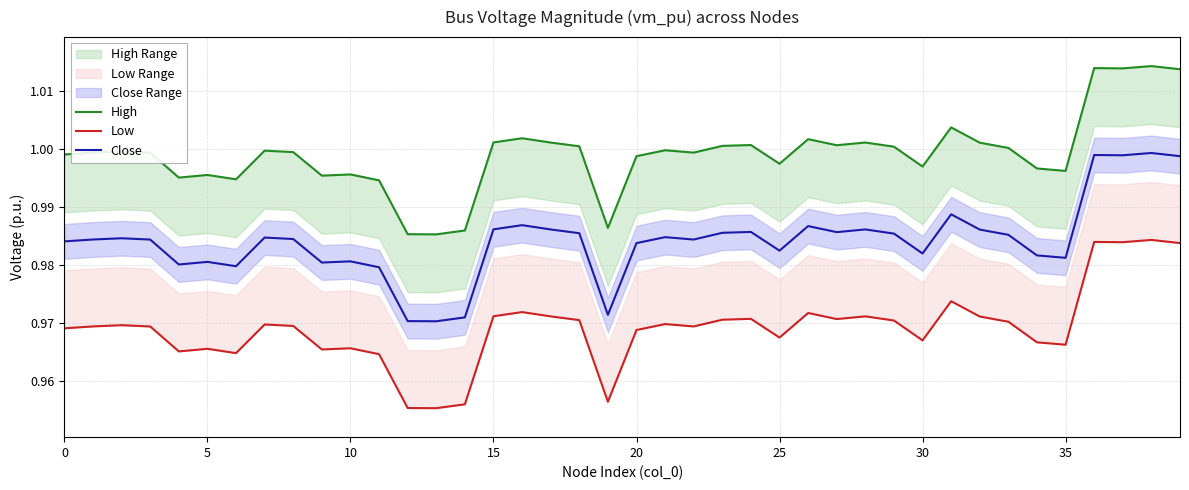

True or false: Close and High cross at least once.

False